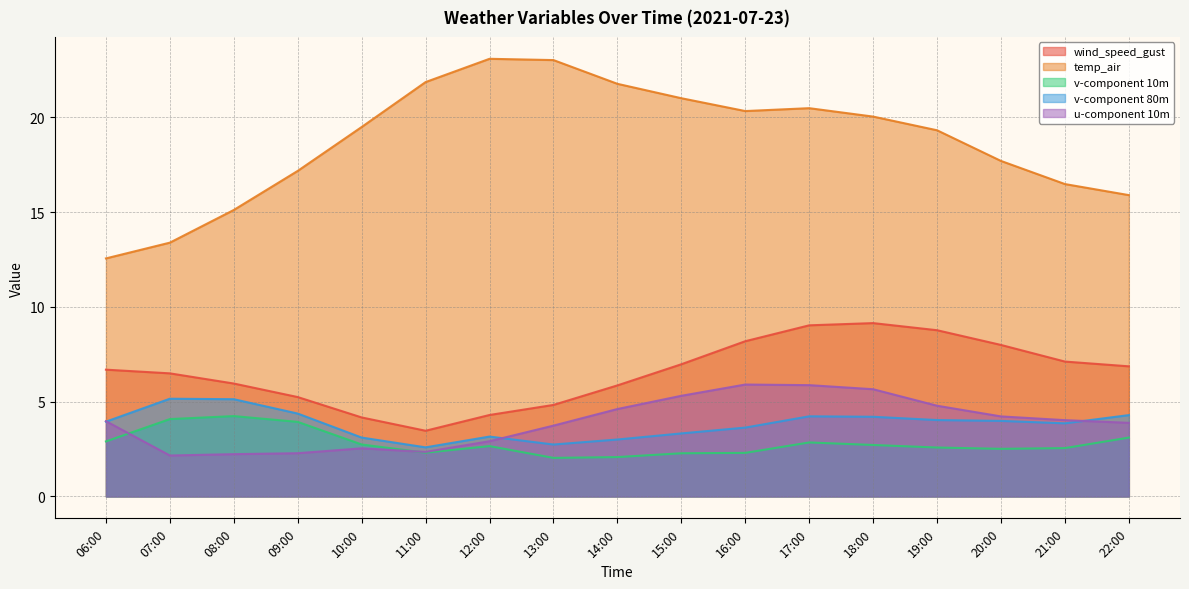

Is it true that v-component 80m equals 2.2 at 17:00?

False